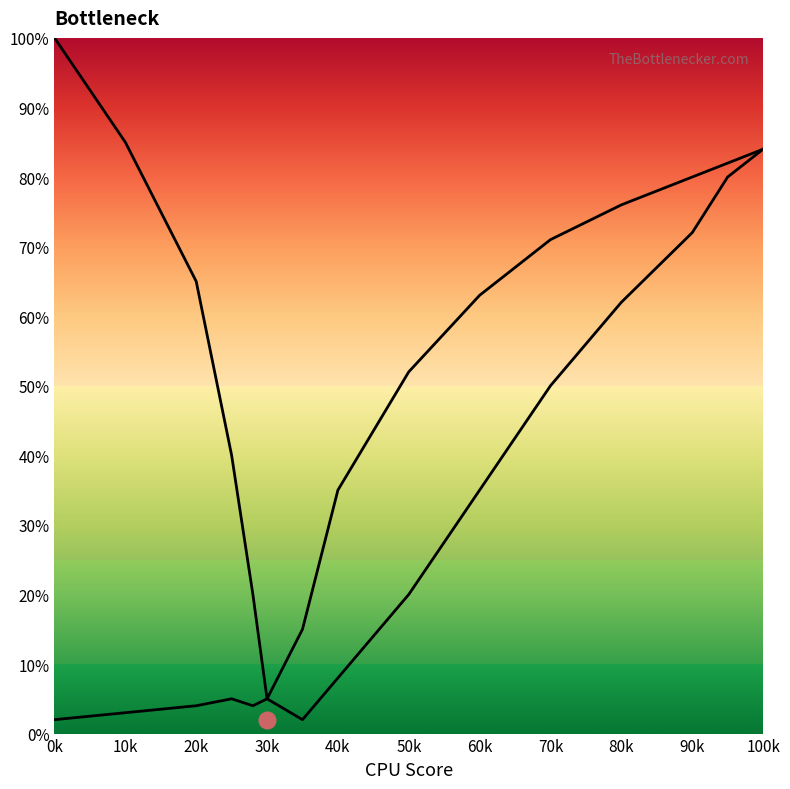

What is the sum of the GPU Bottleneck values at 80k and 100k?

160